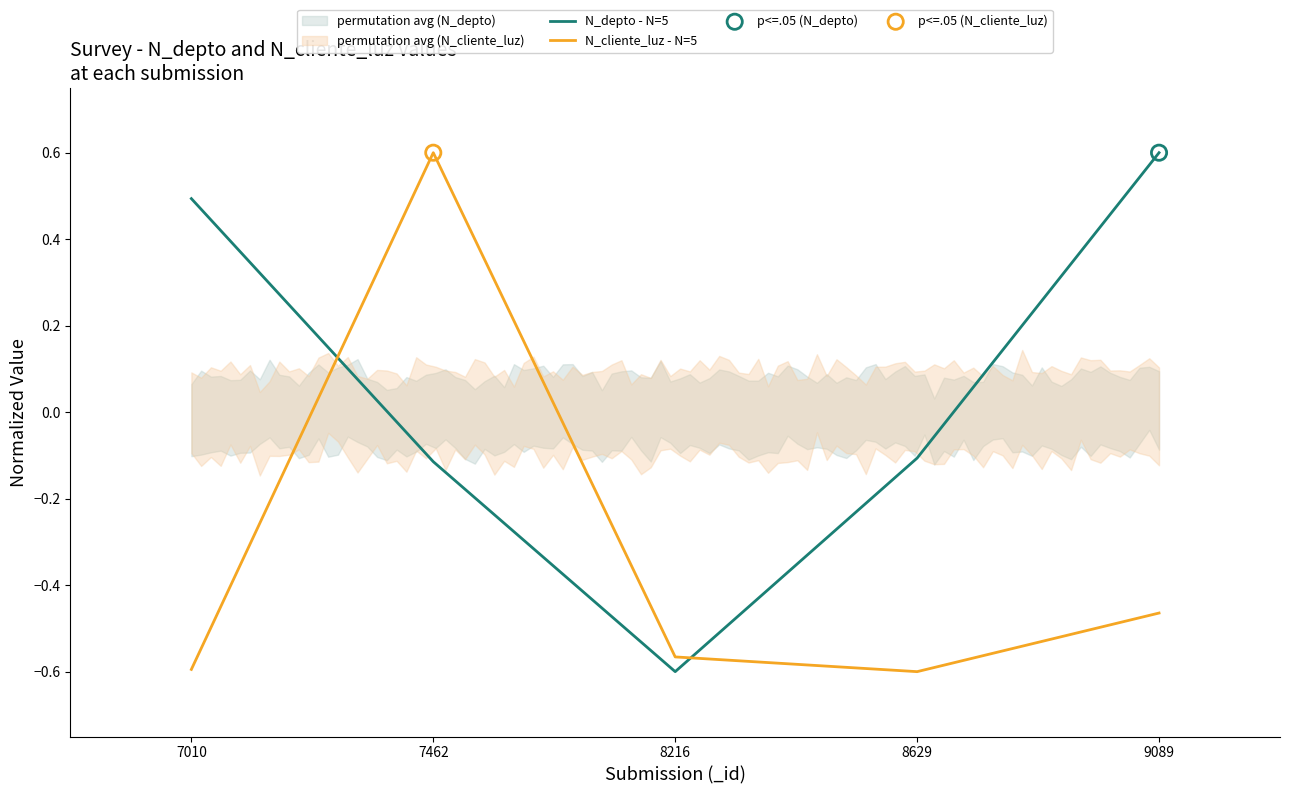

Is the value of N_depto - N=5 at 7462 greater than the value of N_cliente_luz - N=5 at 9089?

Yes